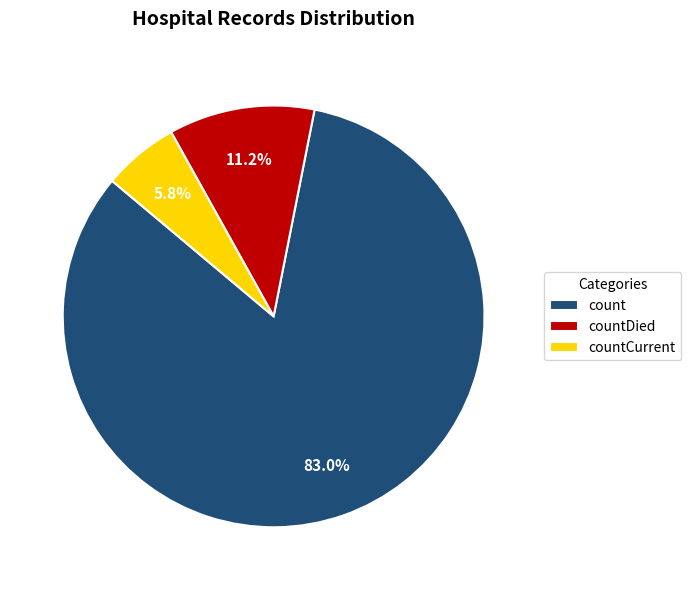

To the nearest percent, what is the difference between the largest and smallest slice percentages?

77%